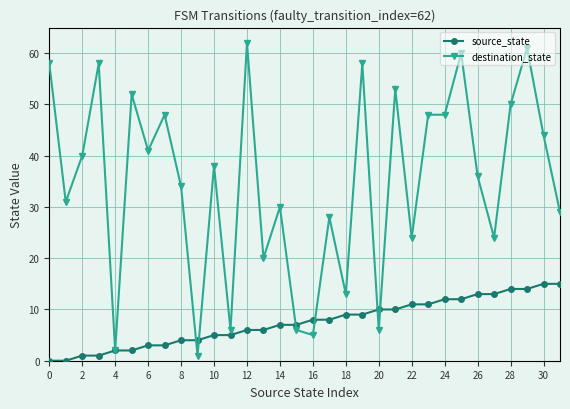

Rank the series by their average value, from highest to lowest.

destination_state, source_state